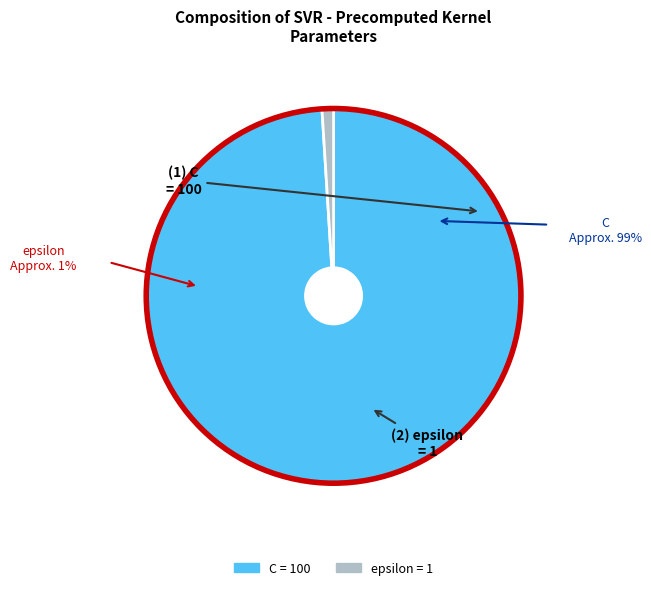

What is the smallest slice in the pie chart?

epsilon